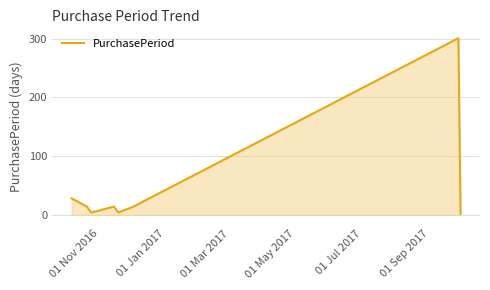

What is the difference between the maximum and minimum values?

299